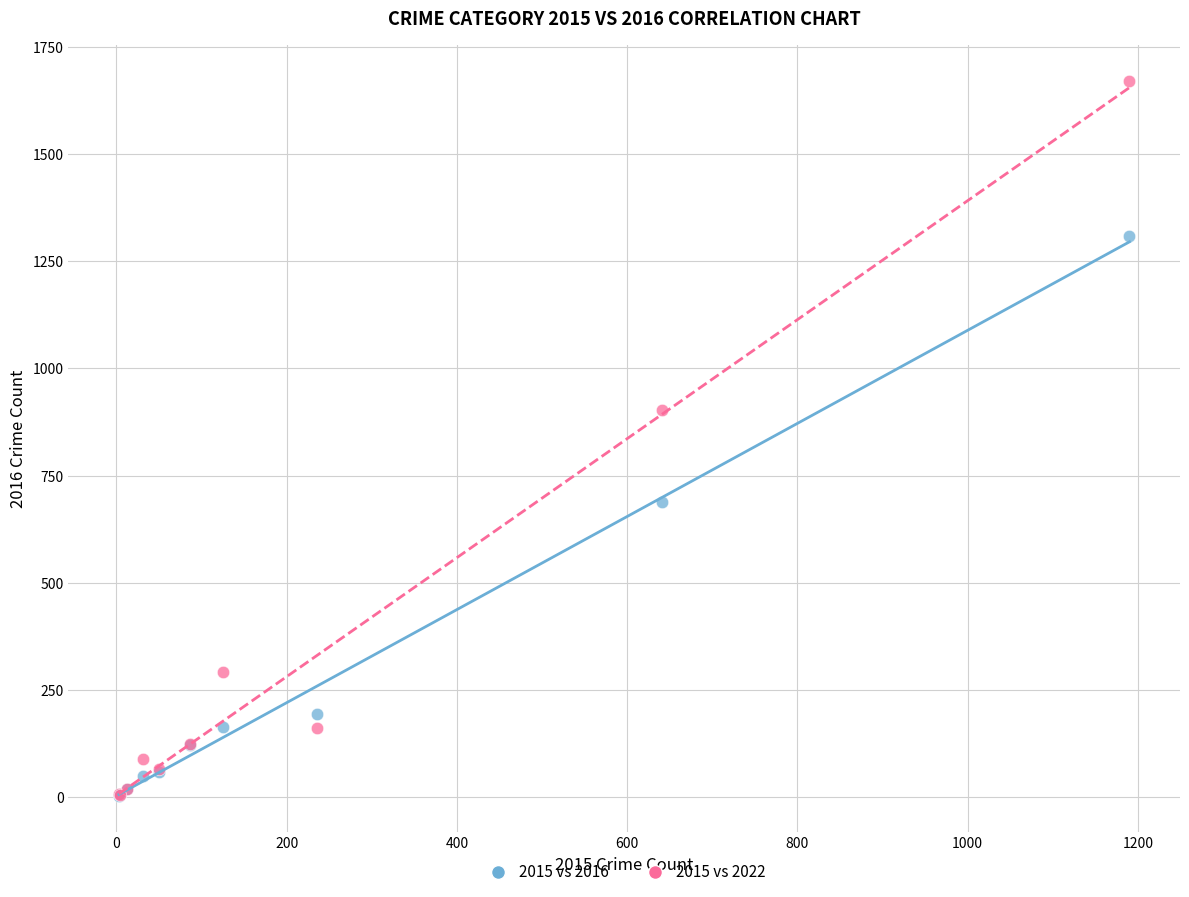

Which series contains the highest Y value?

2015 vs 2022